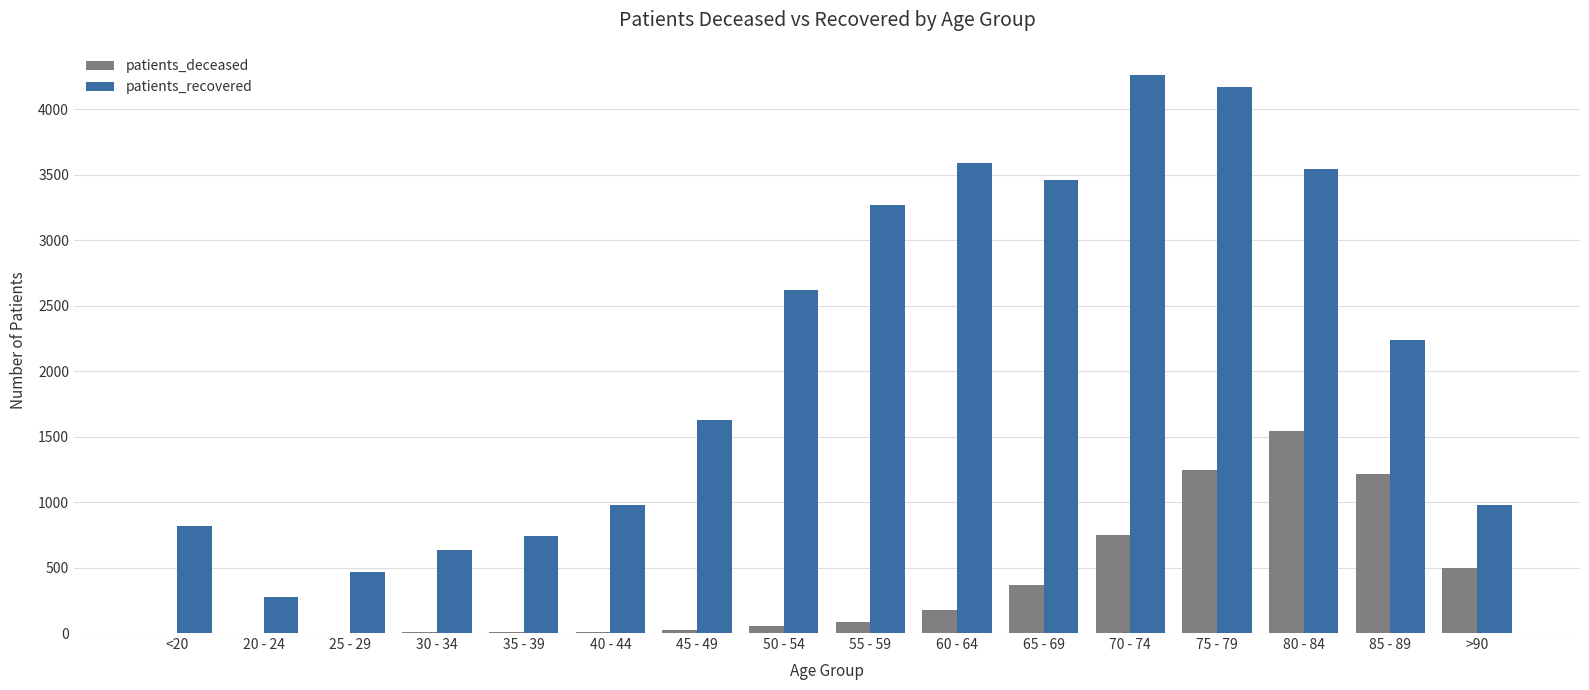

What is the greatest value displayed?

4262